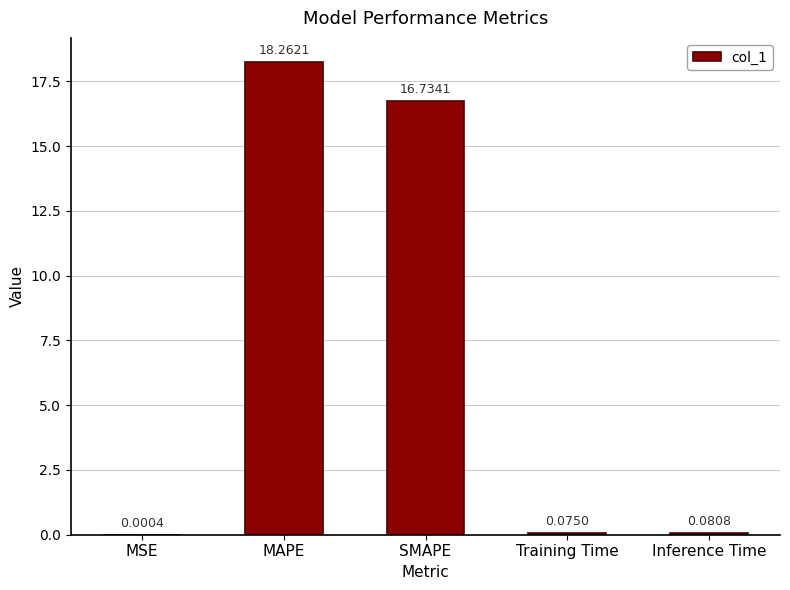

Which has a higher value, MAPE or Inference Time?

MAPE